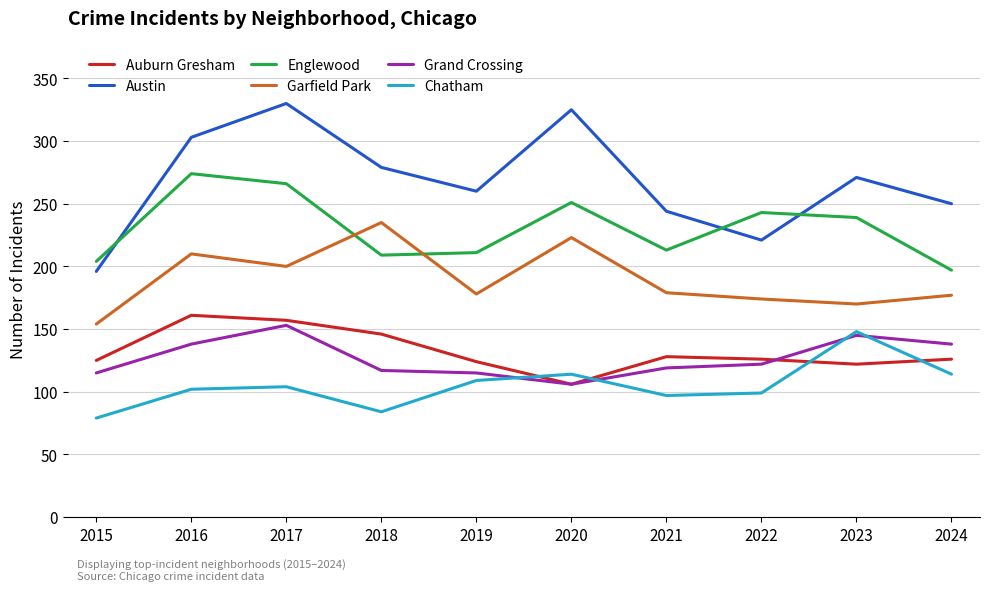

Read the Grand Crossing value at 2022, to the nearest 10.

120